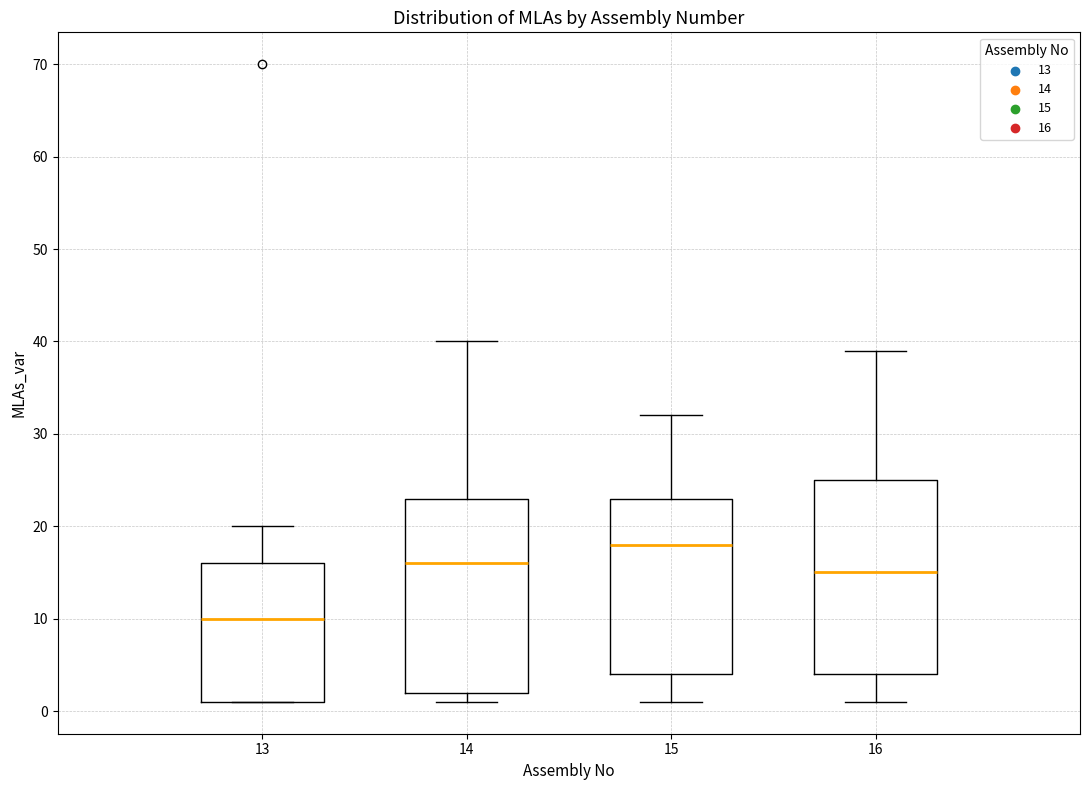

Where is the lower edge of the box at x = 13 on the y-axis? The values are not printed on the chart, so give them approximately, as read against the axis.

1